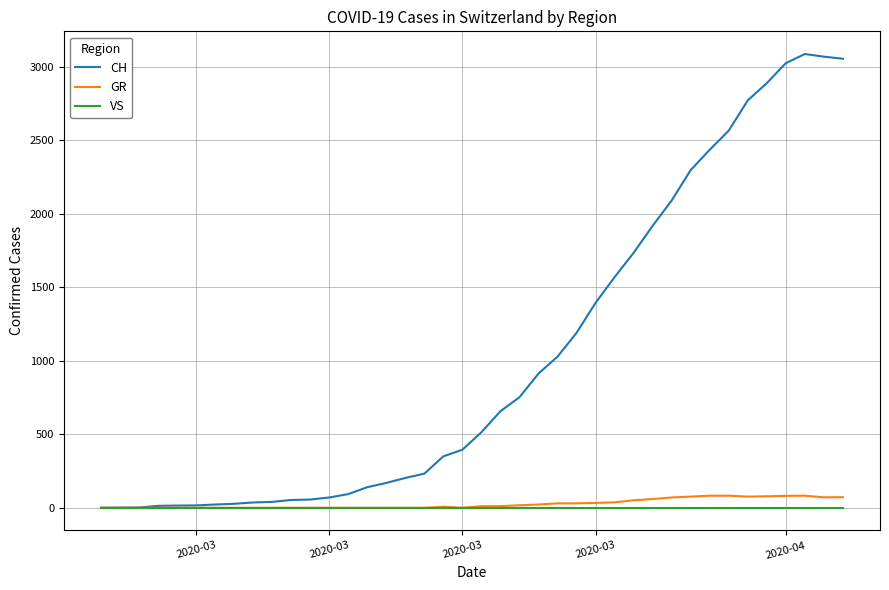

Which series has the widest spread of values?

CH